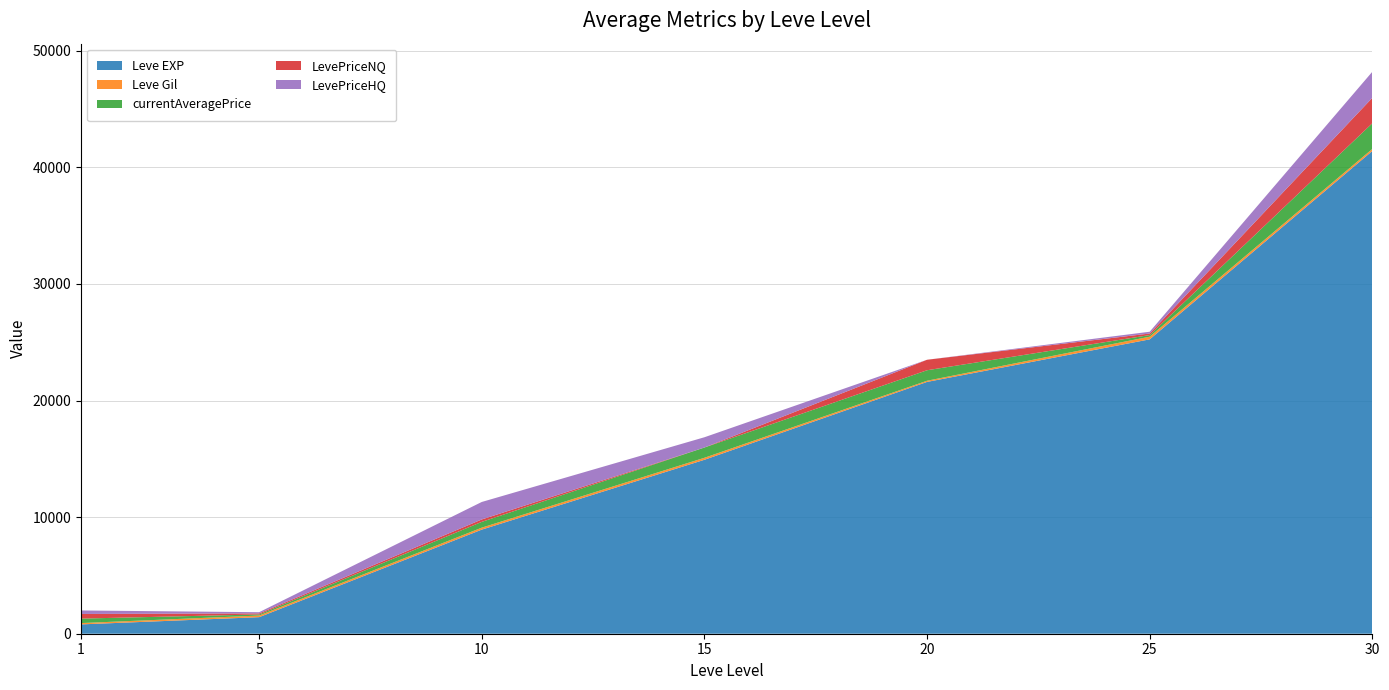

Reading left to right, extract all data points from this chart.

Leve EXP: 1=800	5=1420	10=8930	15=14920	20=21600	25=25250	30=41410
Leve Gil: 1=113	5=140	10=169	15=172	20=101	25=229	30=175
currentAveragePrice: 1=384	5=94	10=495	15=880	20=900	25=138	30=2202
LevePriceNQ: 1=398	5=90	10=208	15=0	20=900	25=134	30=2180
LevePriceHQ: 1=300	5=102	10=1500	15=880	20=0	25=152	30=2237